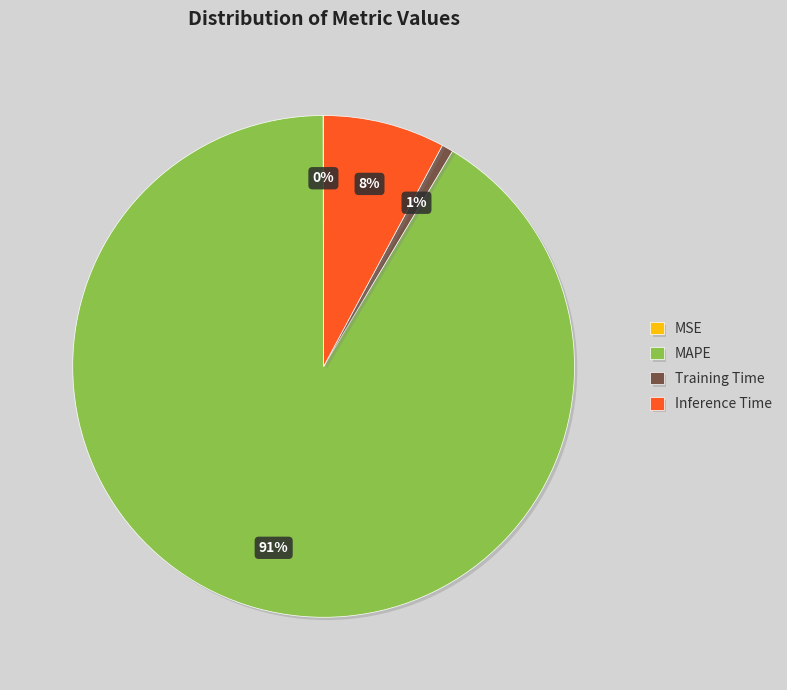

To the nearest percent, what percentage of the pie is Inference Time?

8%